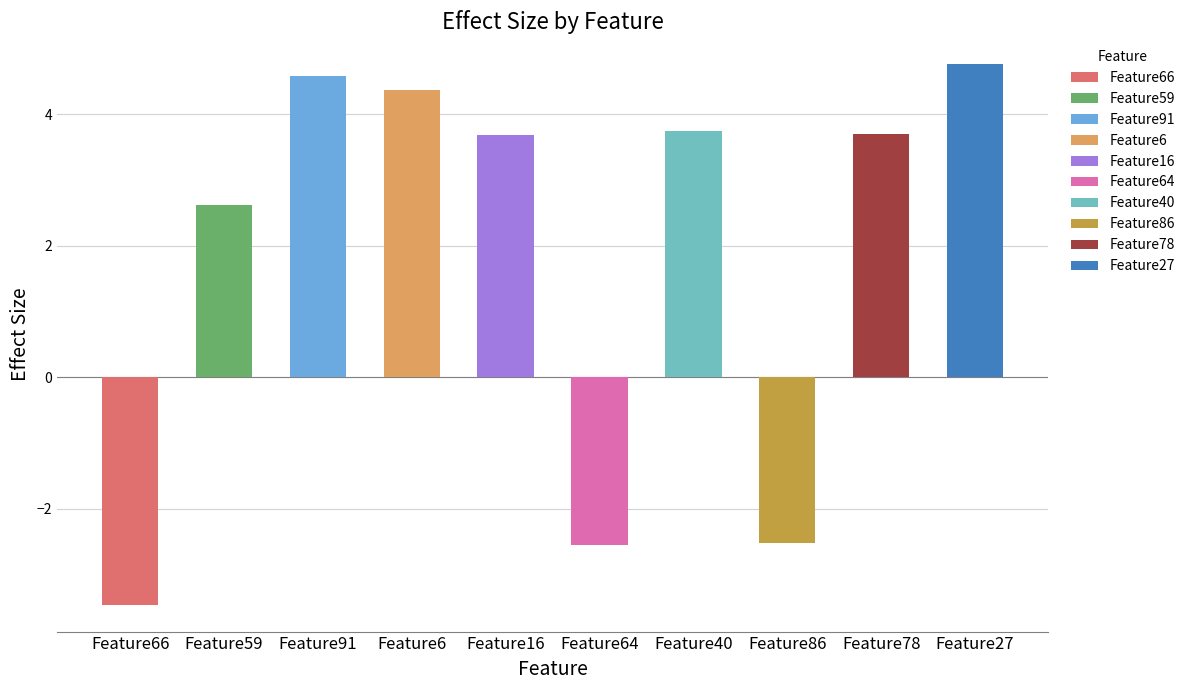

Rank the categories by value from highest to lowest.

Feature27, Feature91, Feature6, Feature40, Feature78, Feature16, Feature59, Feature86, Feature64, Feature66